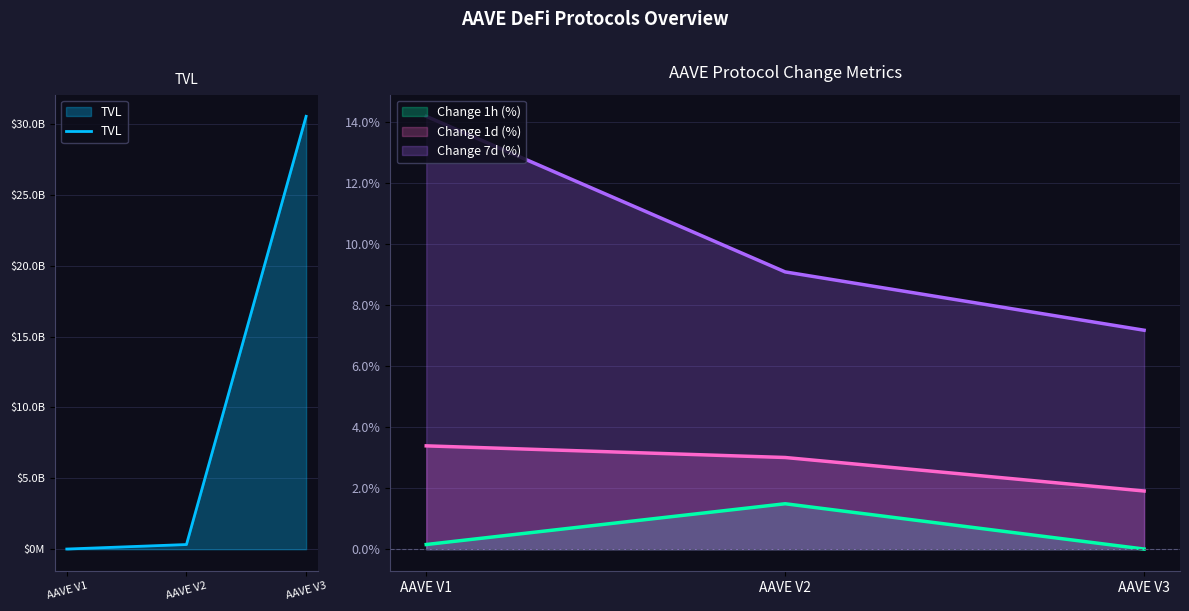

Does the chart display data point markers on the line(s)?

No